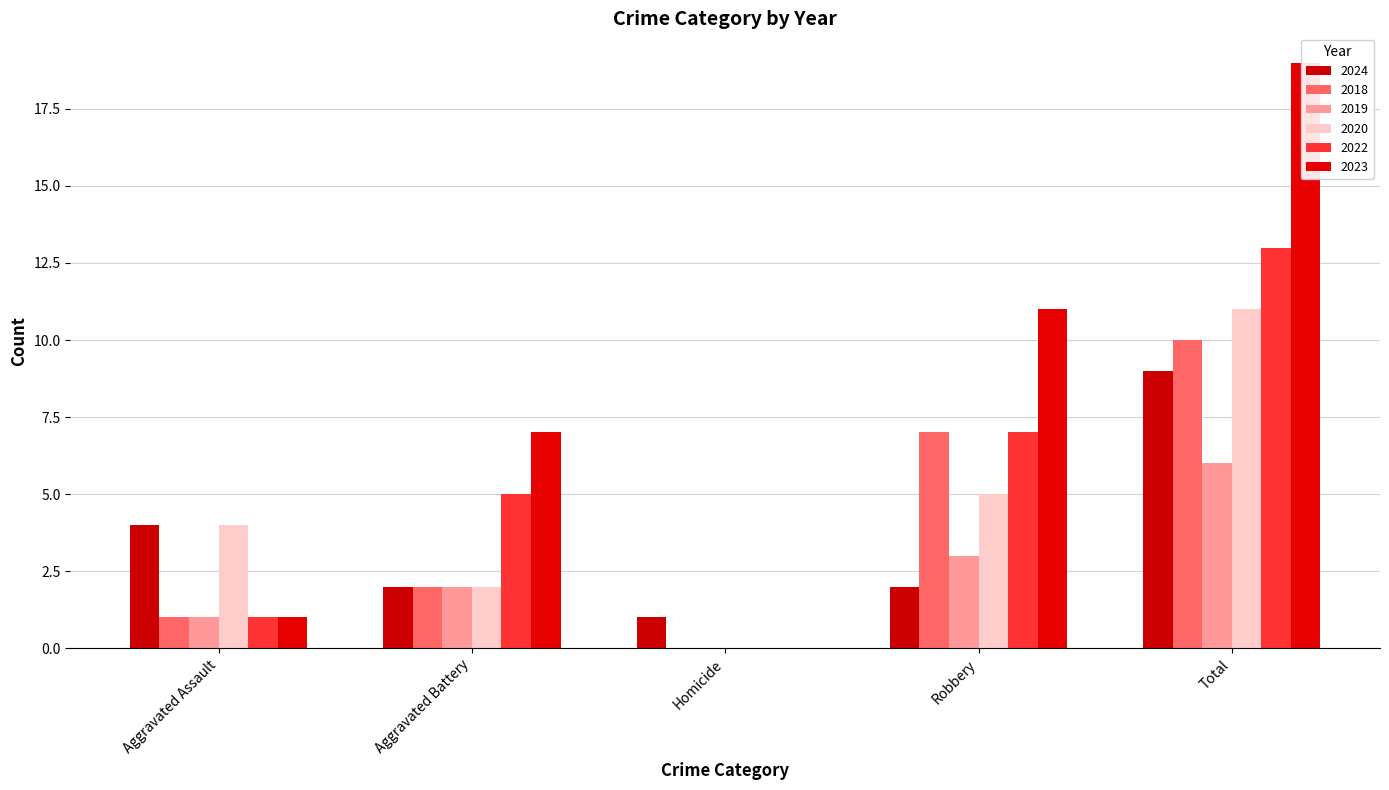

Reading left to right, what are all the values shown in this chart?

2024: Aggravated Assault=4	Aggravated Battery=2	Homicide=1	Robbery=2	Total=9
2018: Aggravated Assault=1	Aggravated Battery=2	Homicide=0	Robbery=7	Total=10
2019: Aggravated Assault=1	Aggravated Battery=2	Homicide=0	Robbery=3	Total=6
2020: Aggravated Assault=4	Aggravated Battery=2	Homicide=0	Robbery=5	Total=11
2022: Aggravated Assault=1	Aggravated Battery=5	Homicide=0	Robbery=7	Total=13
2023: Aggravated Assault=1	Aggravated Battery=7	Homicide=0	Robbery=11	Total=19